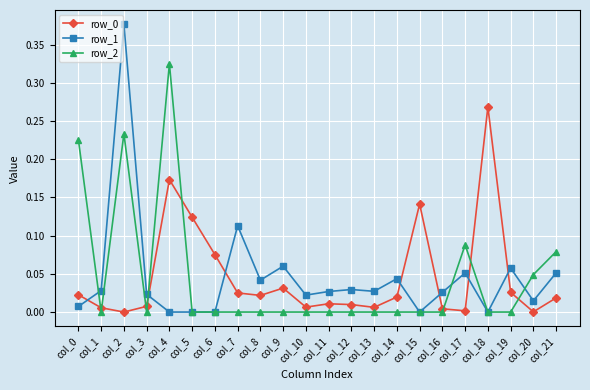

Which series has the widest spread of values?

row_1